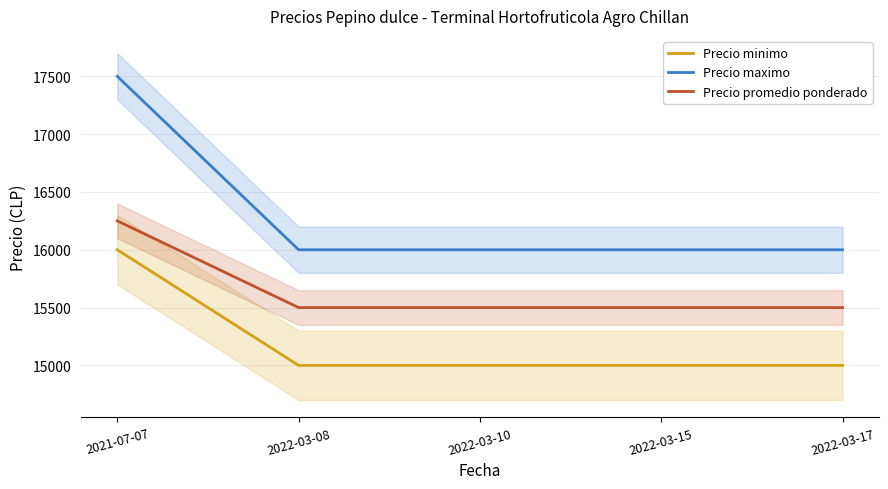

Which category has the highest value across all series?

2021-07-07